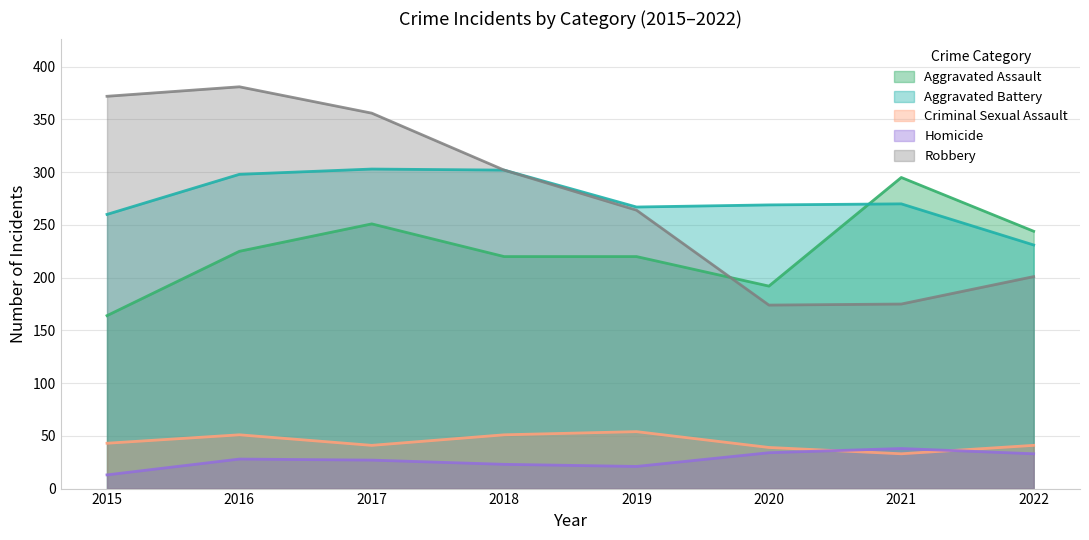

What is the maximum value for Aggravated Assault?

295